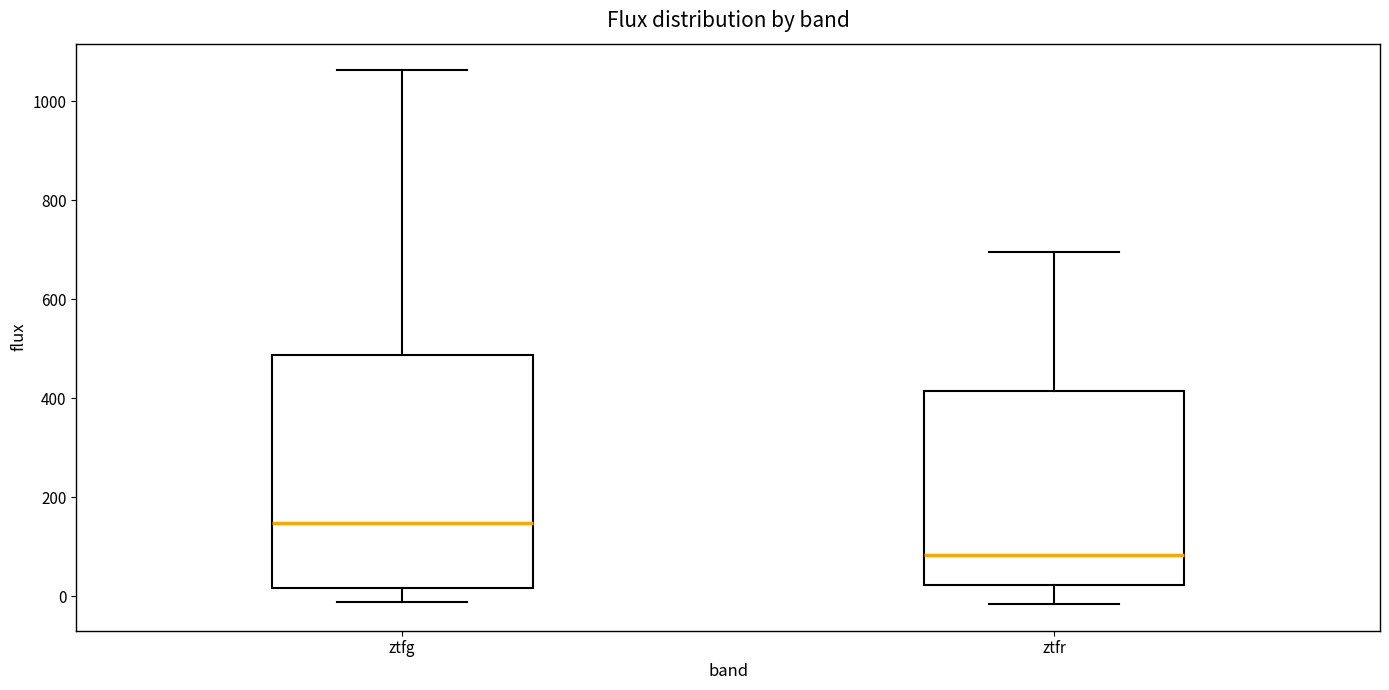

Reading left to right, transcribe this box plot: for each box, give where its median line is, the range the box spans, and where its two whiskers end, as read against the y-axis. The values are not printed on the chart, so give them approximately, as read against the axis.

ztfg: median 140, box 20 to 480, whiskers -20 to 1060
ztfr: median 80, box 20 to 420, whiskers -20 to 700